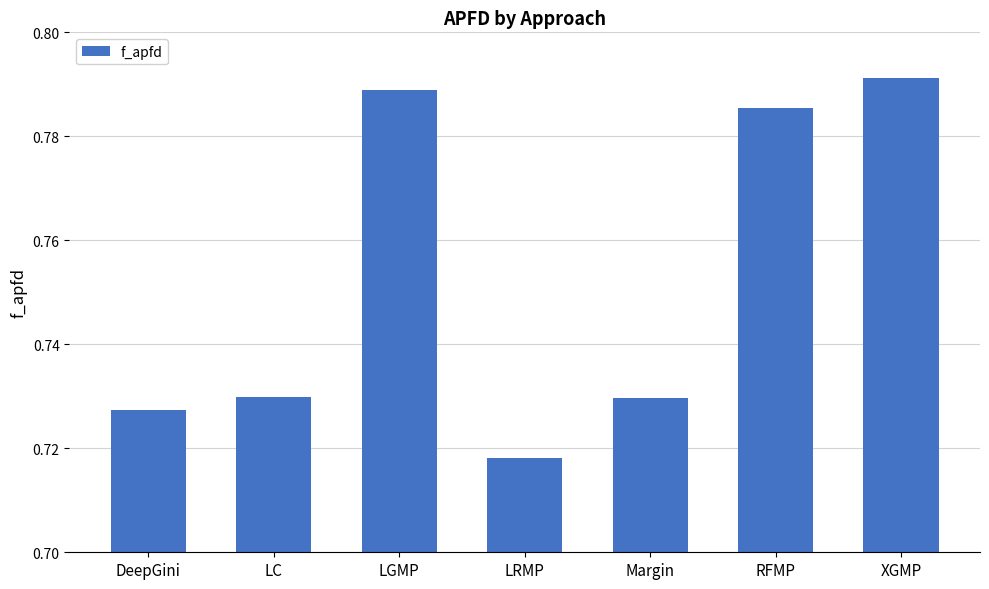

At which category does the chart reach its minimum across all series?

LRMP